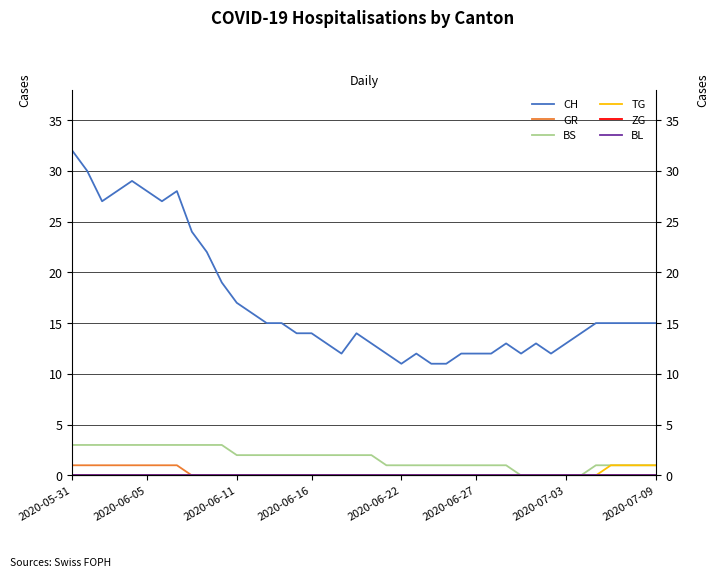

How many lines are shown in the chart?

6